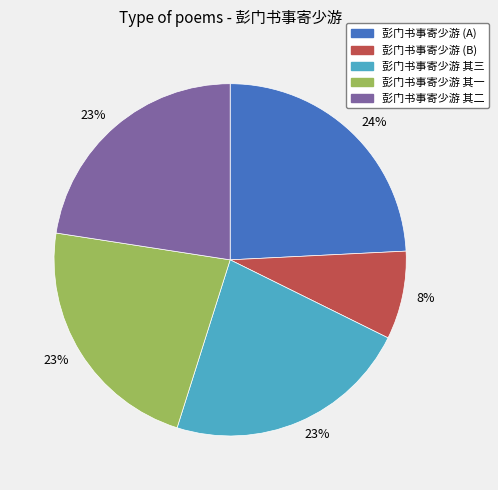

Is there a majority slice in this chart?

No